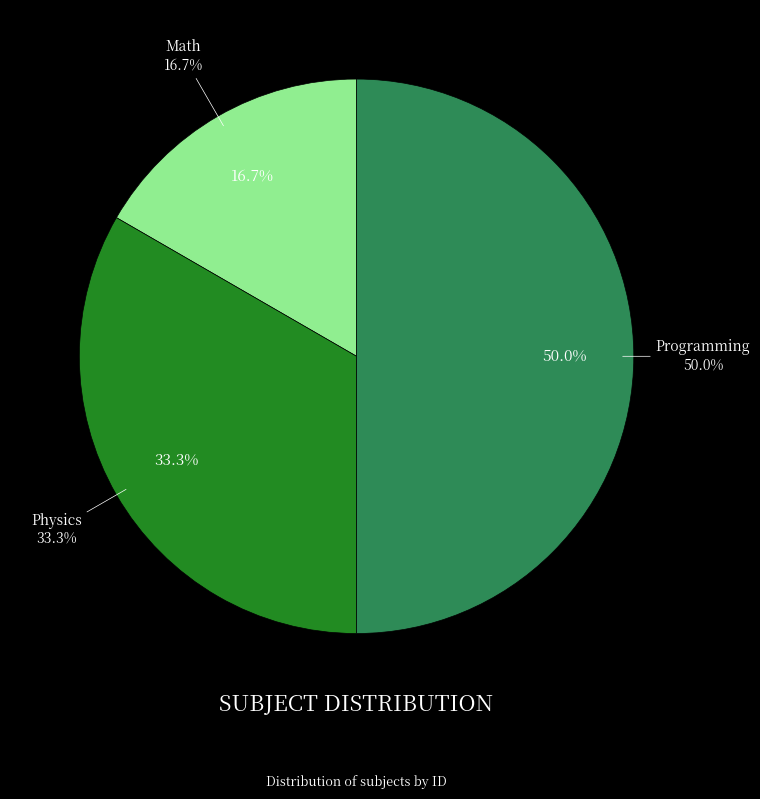

Which has a higher value, Physics or Math?

Physics